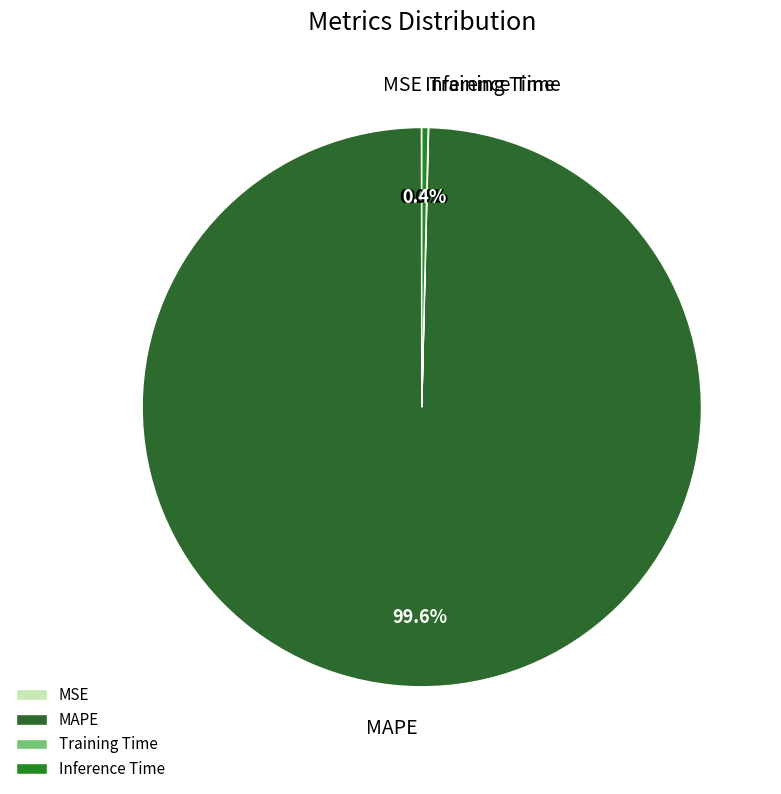

Does any single category account for the majority?

Yes